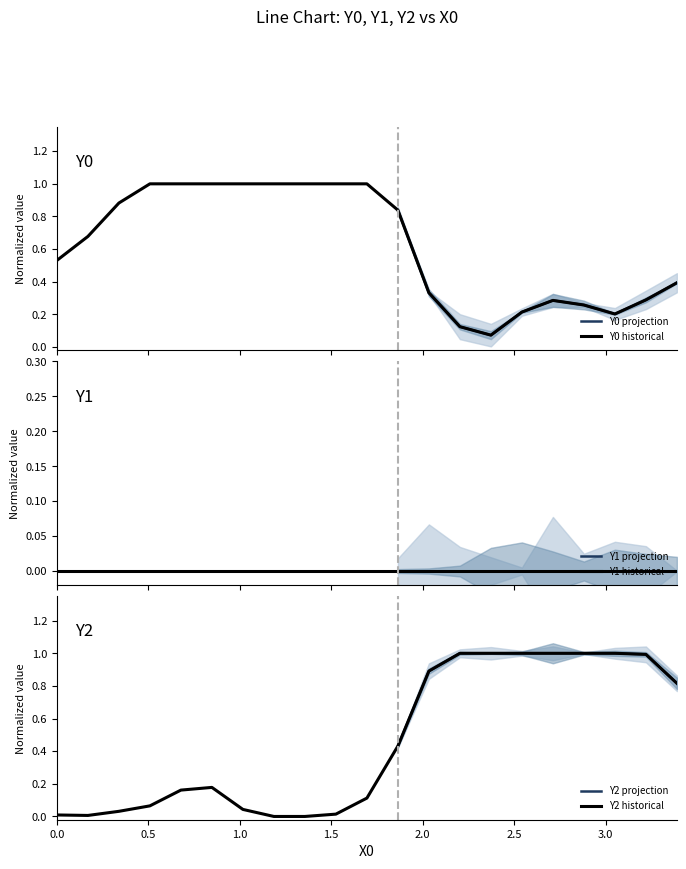

What is the maximum value for Y0 historical?

1.0